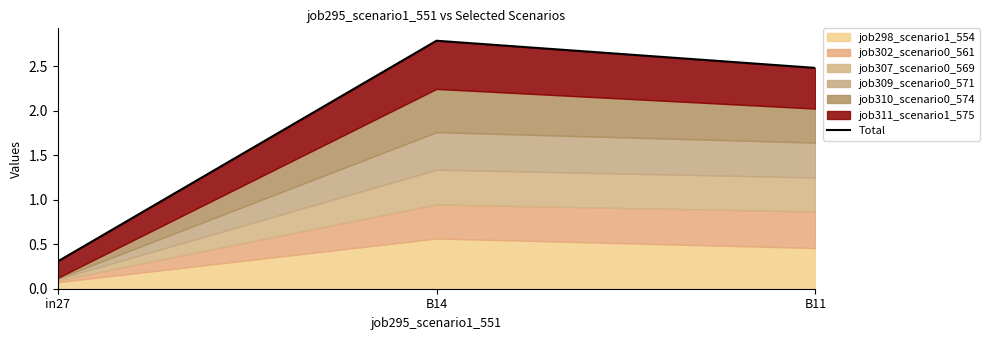

True or false: the data shows 0.3 at in27.

True